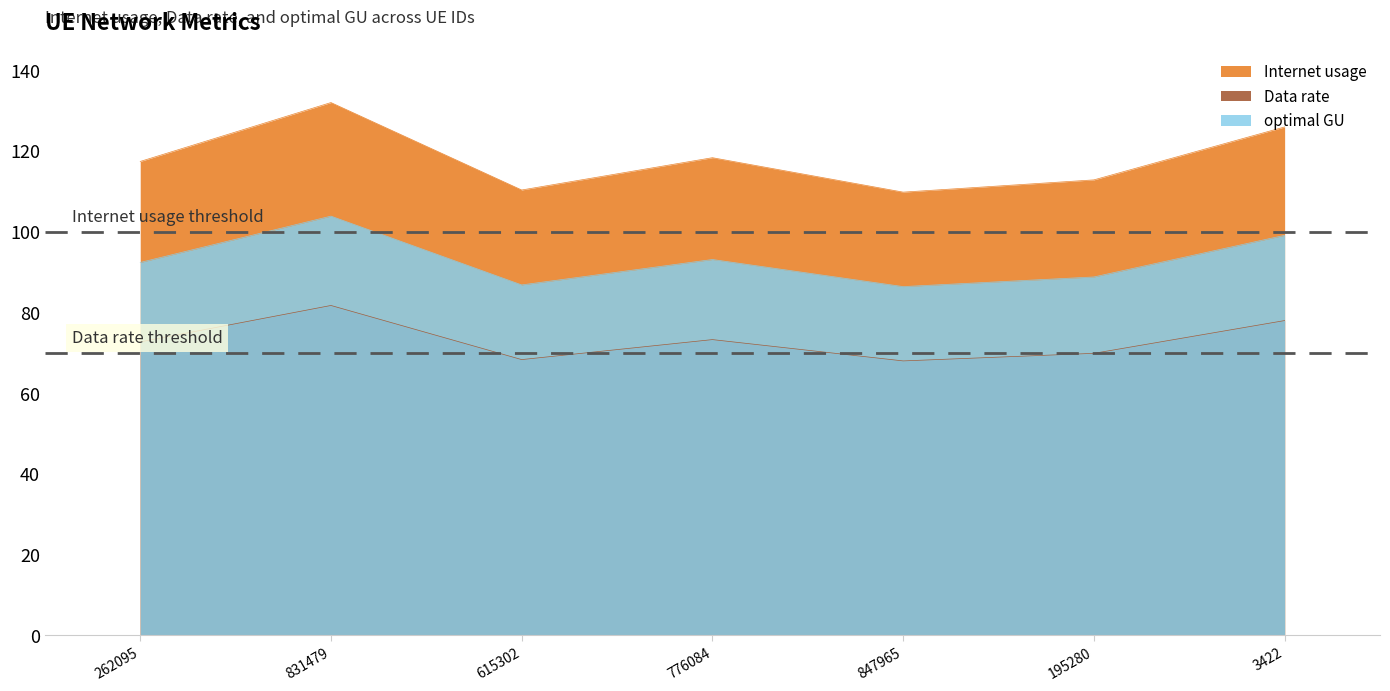

True or false: optimal GU and Data rate intersect in this chart.

False